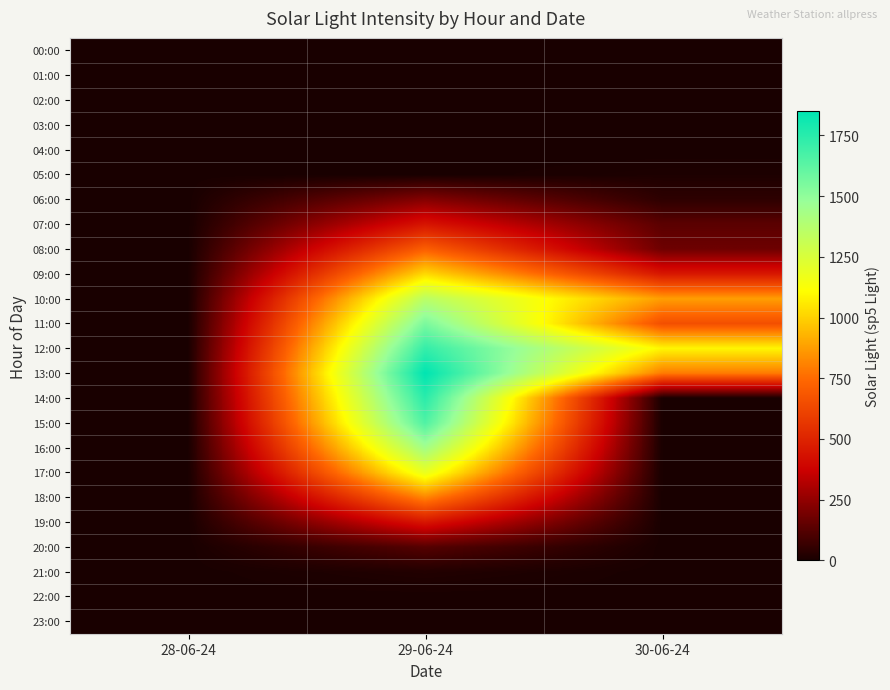

Reading right to left, list all the values displayed in this chart.

00:00: 30-06-24=0.0	29-06-24=0.0	28-06-24=0.0
01:00: 30-06-24=0.0	29-06-24=0.0	28-06-24=0.0
02:00: 30-06-24=0.0	29-06-24=0.0	28-06-24=0.0
03:00: 30-06-24=0.0	29-06-24=0.0	28-06-24=0.0
04:00: 30-06-24=0.0	29-06-24=0.0	28-06-24=0.0
05:00: 30-06-24=9.8	29-06-24=0.0	28-06-24=0.0
06:00: 30-06-24=43.9	29-06-24=222.0	28-06-24=0.0
07:00: 30-06-24=136.6	29-06-24=446.5	28-06-24=0.0
08:00: 30-06-24=175.7	29-06-24=714.9	28-06-24=0.0
09:00: 30-06-24=456.3	29-06-24=1019.9	28-06-24=0.0
10:00: 30-06-24=876.0	29-06-24=1356.6	28-06-24=0.0
11:00: 30-06-24=658.8	29-06-24=1551.8	28-06-24=0.0
12:00: 30-06-24=1088.2	29-06-24=1722.6	28-06-24=0.0
13:00: 30-06-24=793.0	29-06-24=1849.5	28-06-24=0.0
14:00: 30-06-24=0.0	29-06-24=1749.5	28-06-24=0.0
15:00: 30-06-24=0.0	29-06-24=1656.8	28-06-24=0.0
16:00: 30-06-24=0.0	29-06-24=1442.0	28-06-24=0.0
17:00: 30-06-24=0.0	29-06-24=1185.8	28-06-24=0.0
18:00: 30-06-24=0.0	29-06-24=817.4	28-06-24=0.0
19:00: 30-06-24=0.0	29-06-24=451.4	28-06-24=0.0
20:00: 30-06-24=0.0	29-06-24=126.9	28-06-24=0.0
21:00: 30-06-24=0.0	29-06-24=19.5	28-06-24=0.0
22:00: 30-06-24=0.0	29-06-24=0.0	28-06-24=0.0
23:00: 30-06-24=0.0	29-06-24=0.0	28-06-24=0.0